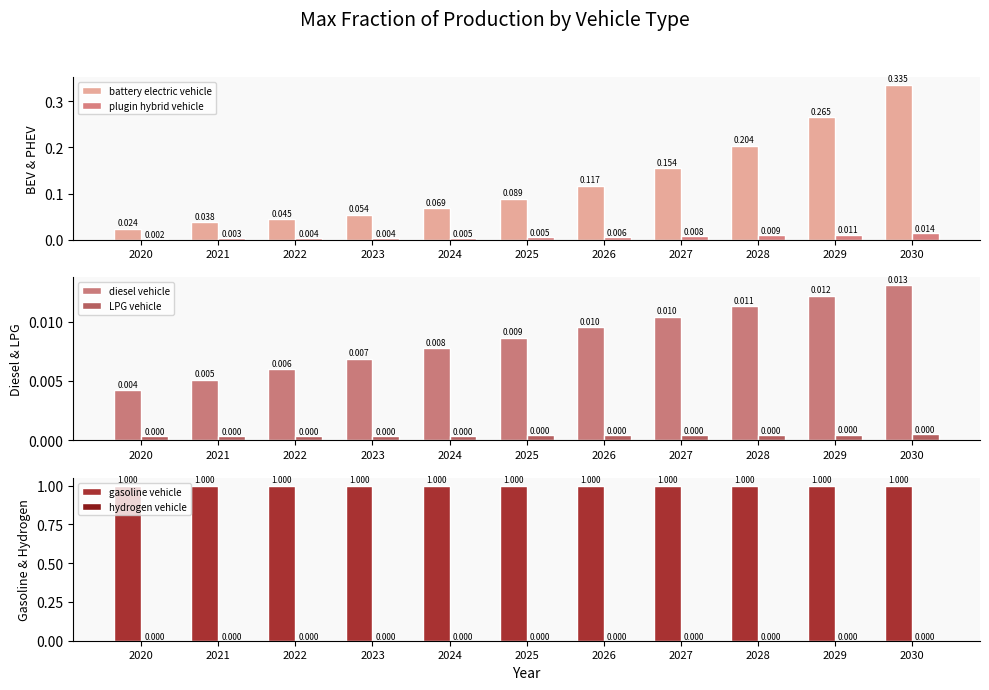

What is the spread (max minus min) of values at 2030?

1.0